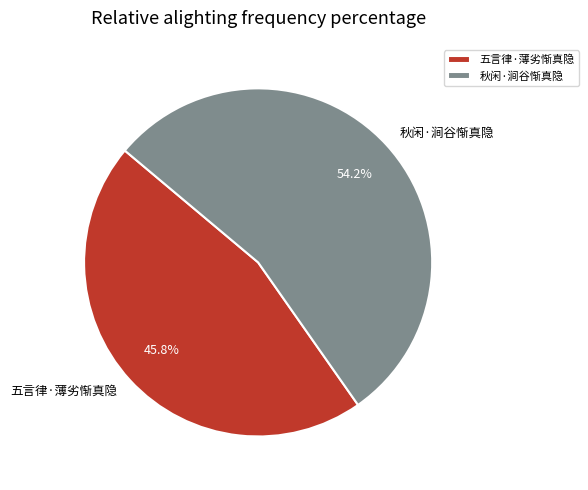

How many slices are in this pie chart?

2